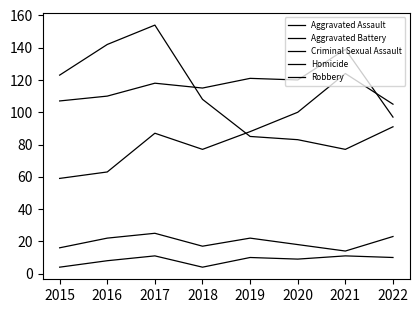

In Aggravated Battery, how many points are higher than both neighbors (excluding endpoints)?

3